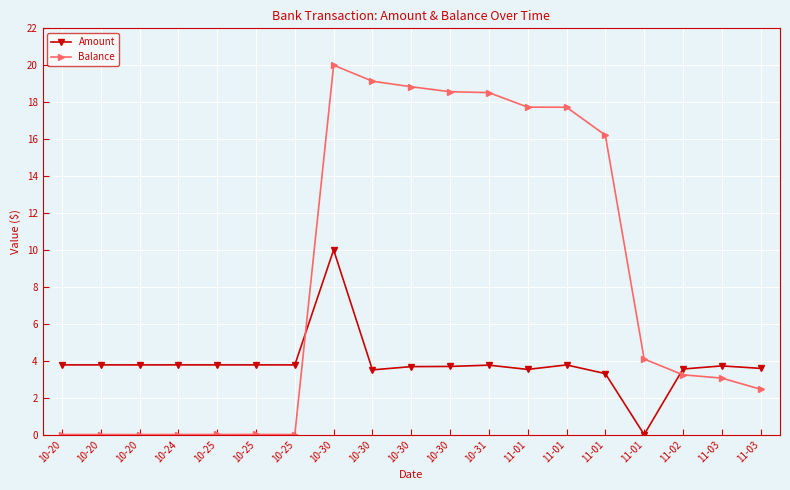

Does the chart have visible grid lines?

Yes